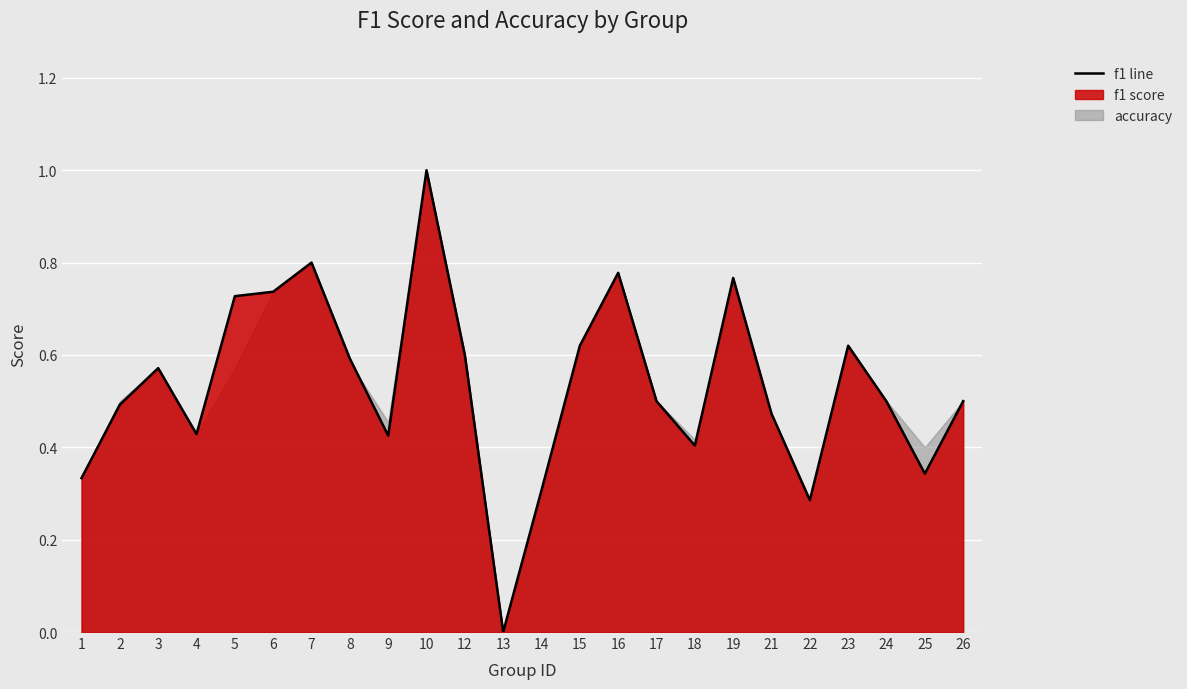

True or false: there are more than 2 points higher than both neighbors.

True